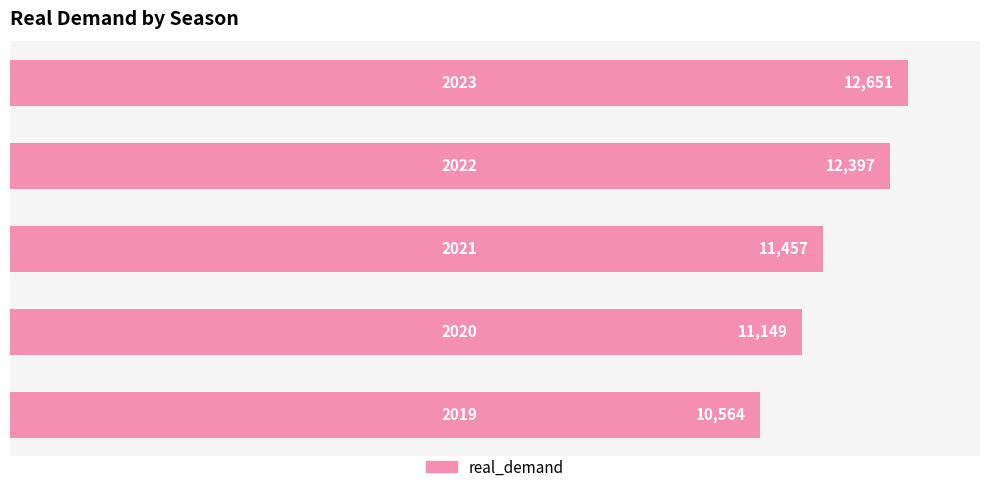

What is the smallest value displayed?

10564